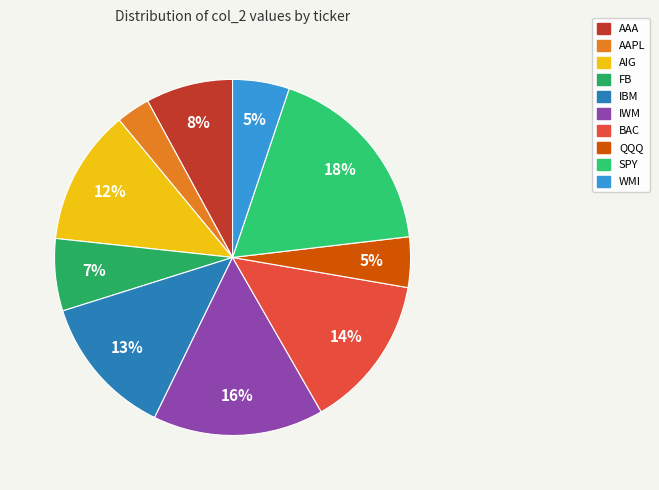

The AAA slice represents 8% of the pie. True or false?

True